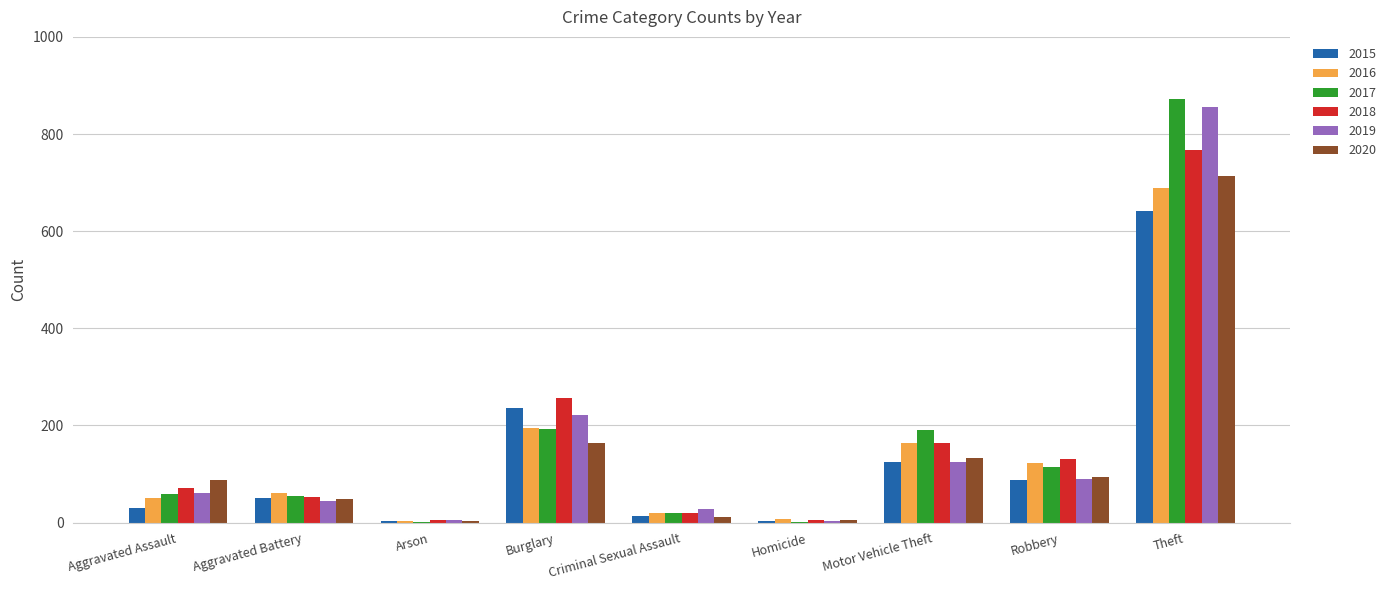

What is the total value across all series at Robbery?

638